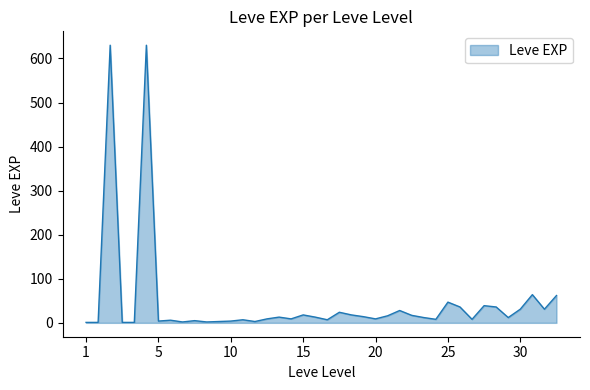

What is the average value?

47